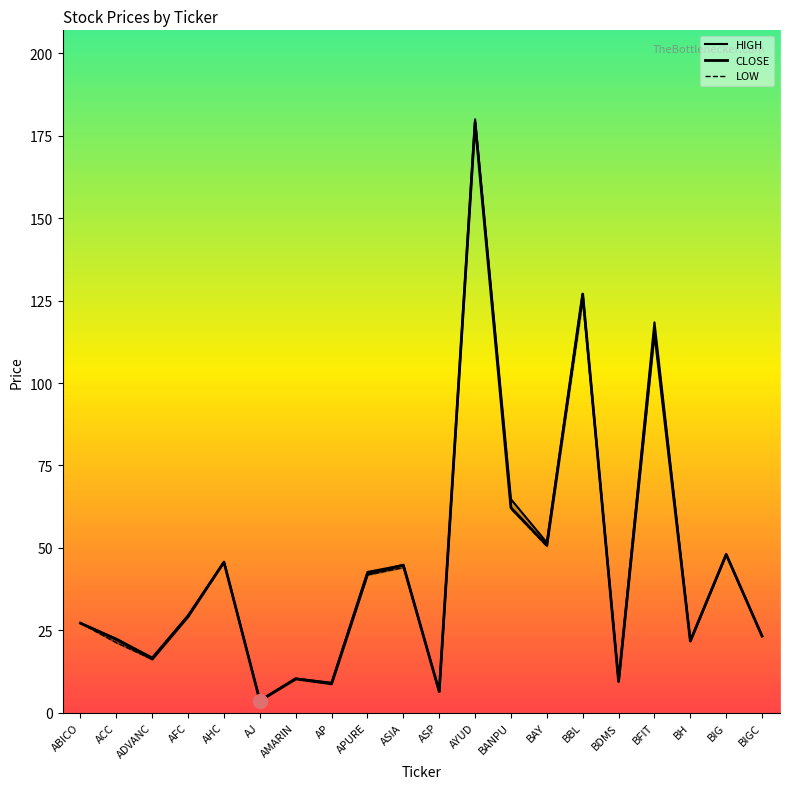

What is the label of the 20th point from the right?

ABICO